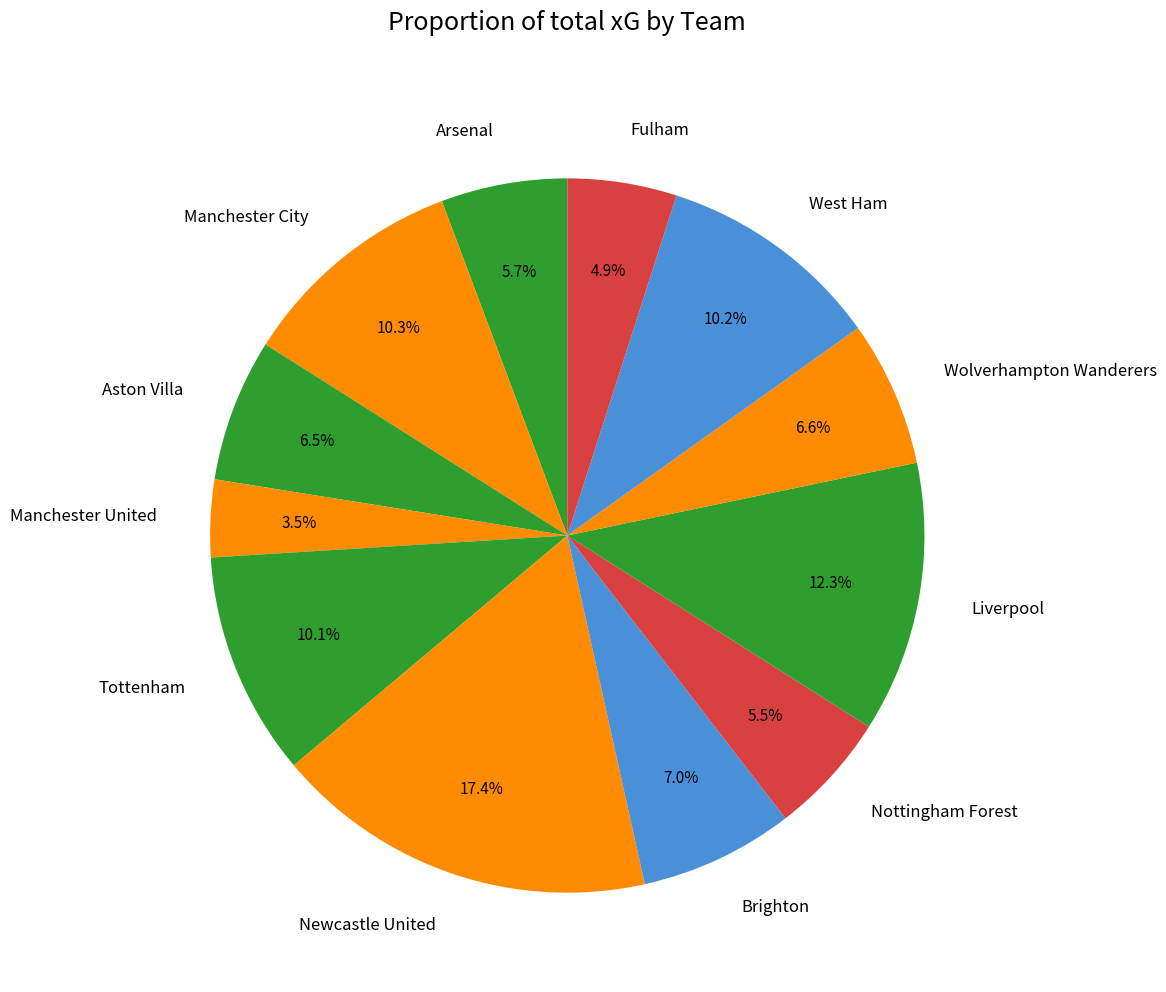

Between Manchester United and Arsenal, which is larger?

Arsenal